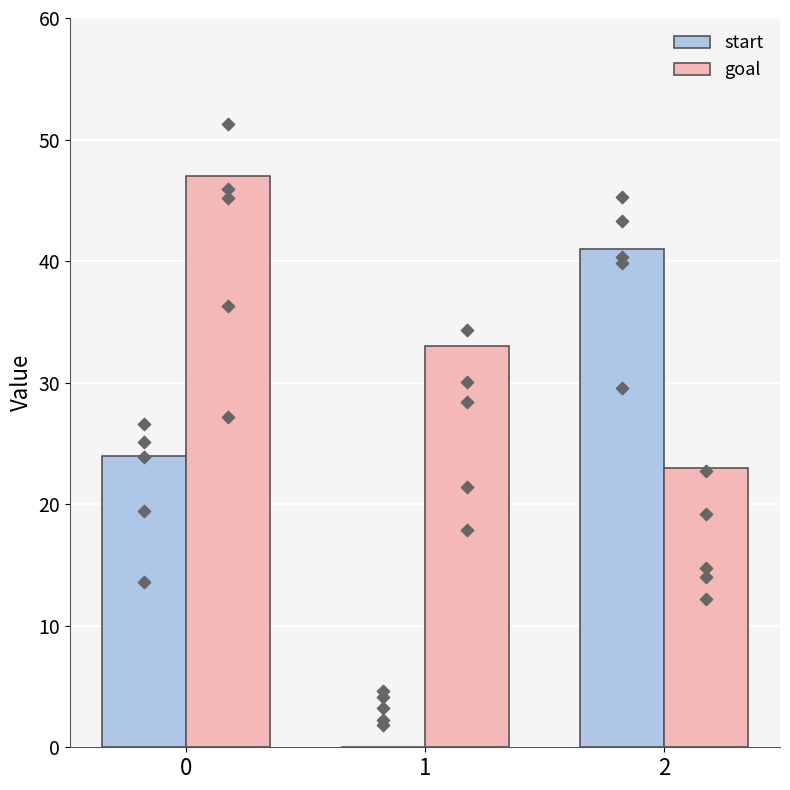

Which series has the largest total across all categories?

goal